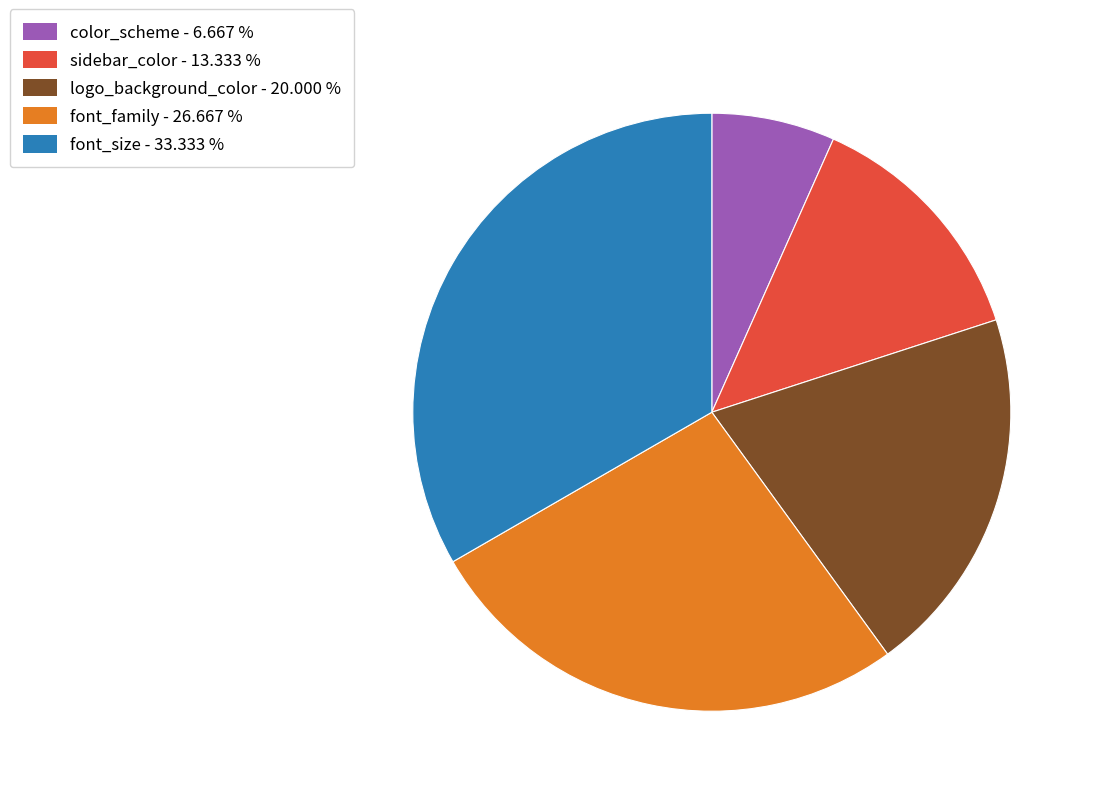

Do sidebar_color and logo_background_color together represent more than half of the pie?

No